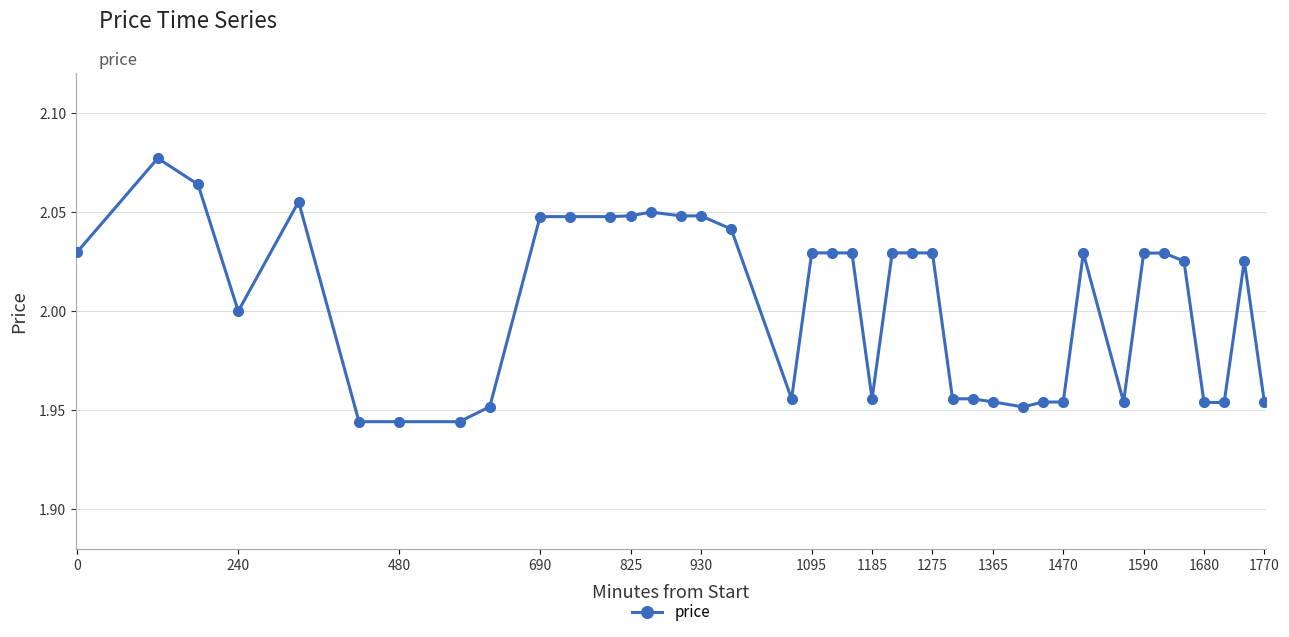

What is the sum of all values?

80.2